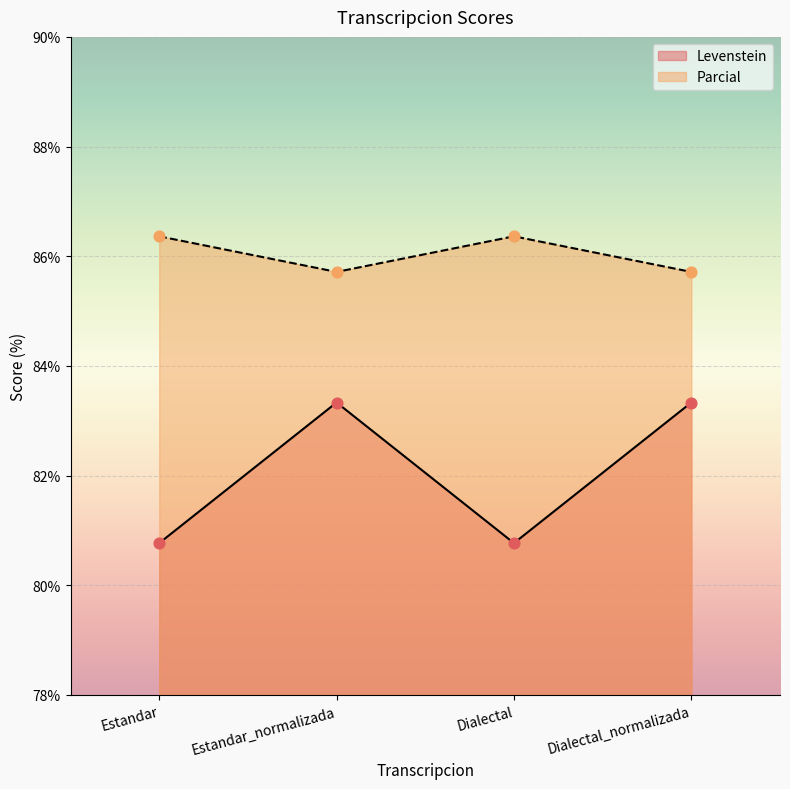

At how many categories does at least one series exceed 82?

4